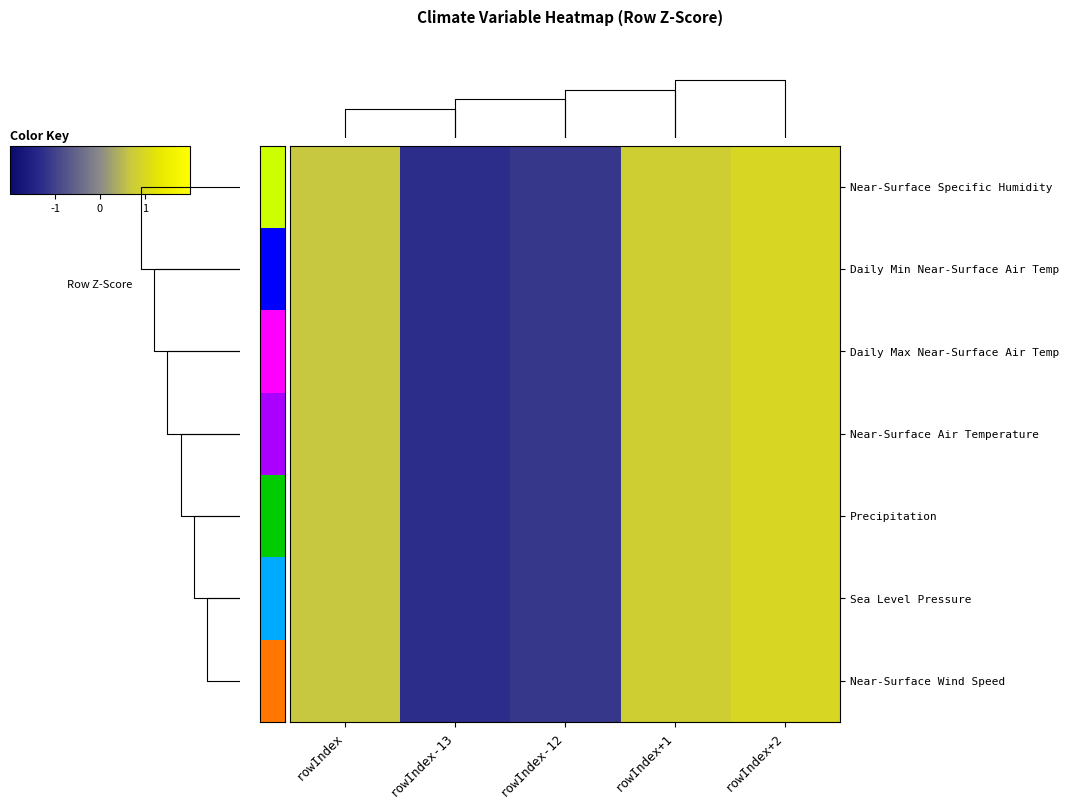

What is the lowest value of the Daily Min Near-Surface Air Temp series?

-1.3